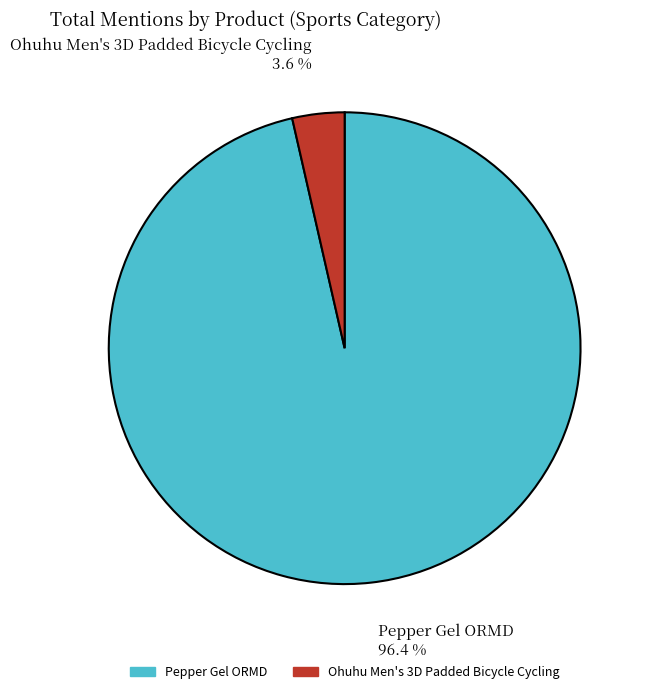

Count the number of slices in the pie.

2